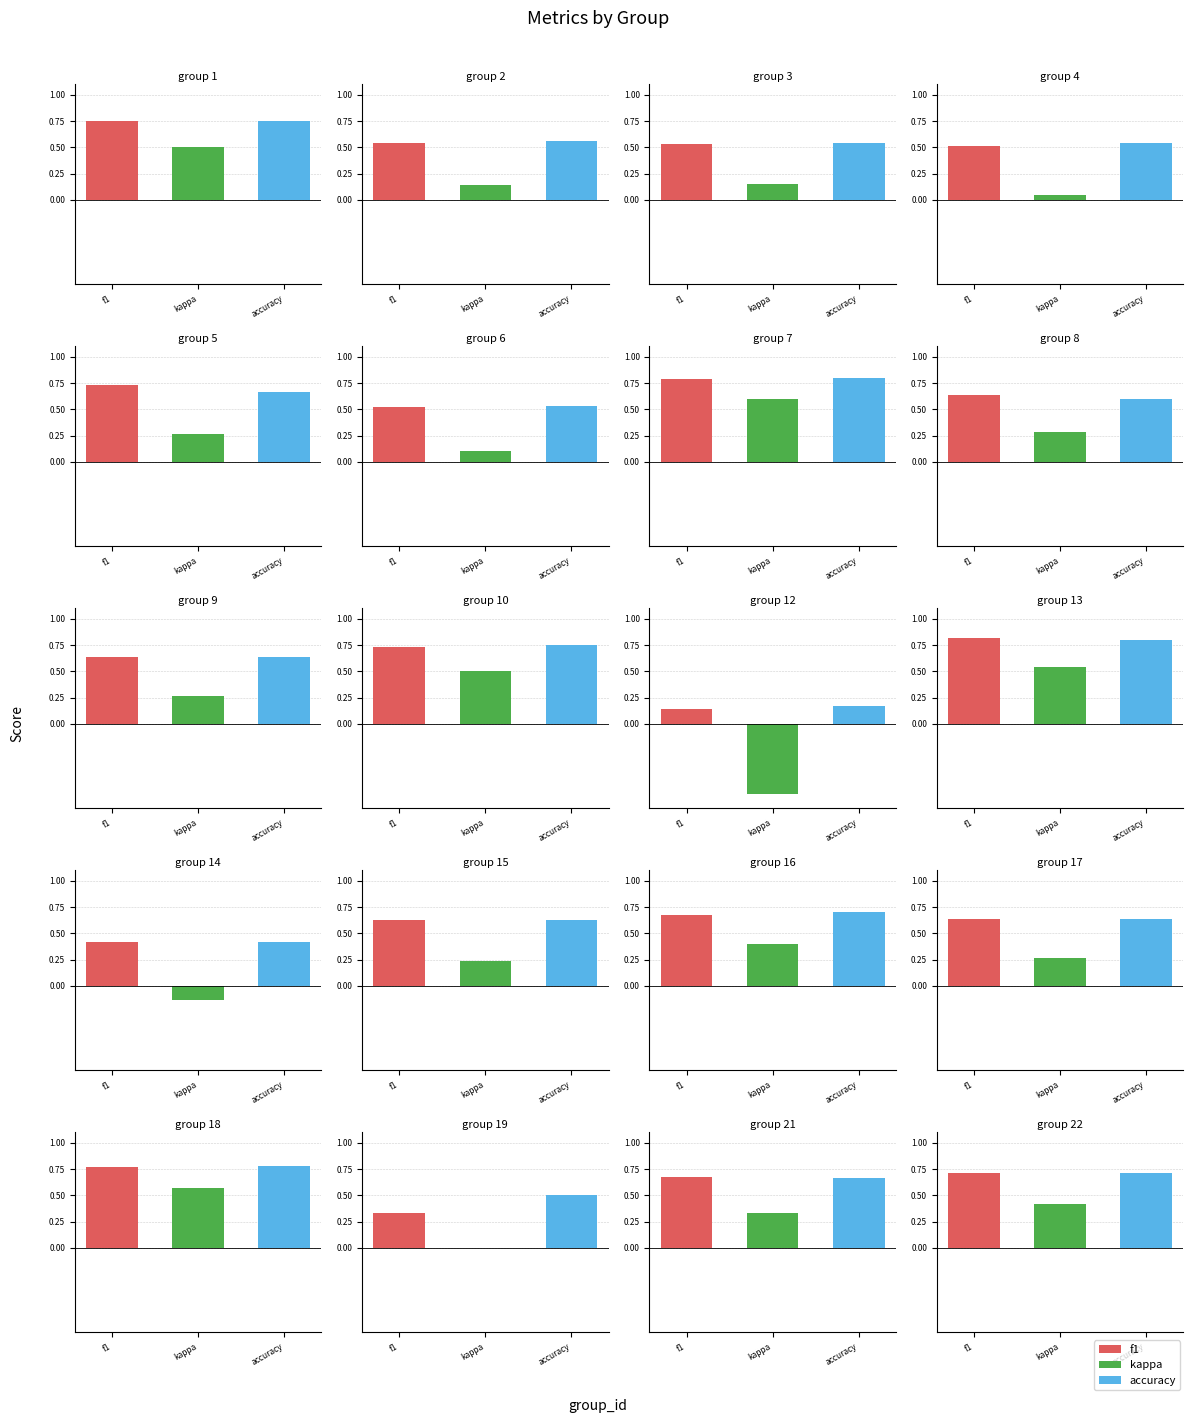

Which series has the largest range (max minus min)?

kappa